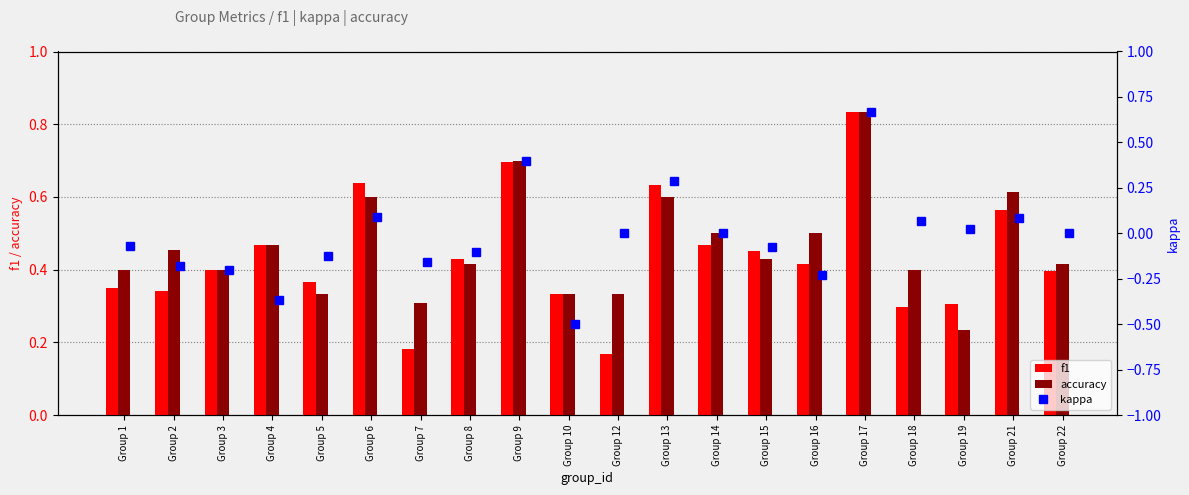

Count the f1 values in the range 0 to 1.

20